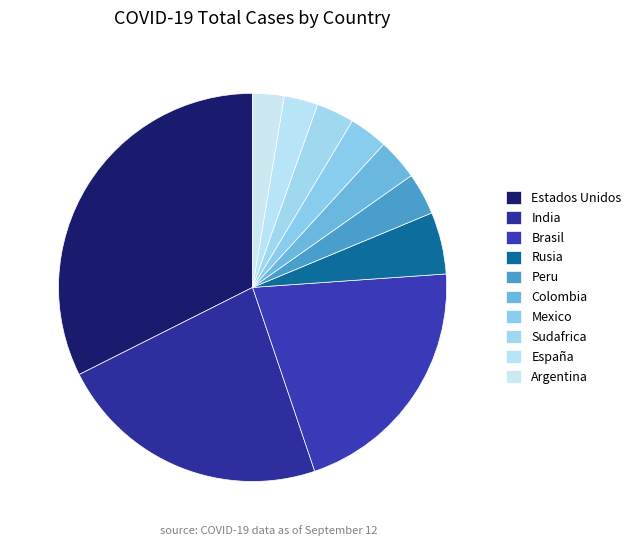

Count the number of slices in the pie.

10